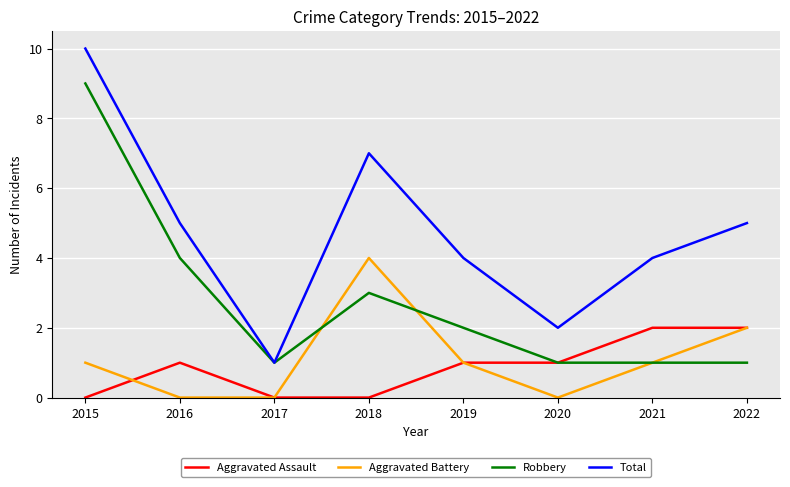

What is the spread (max minus min) of values at 2016?

5